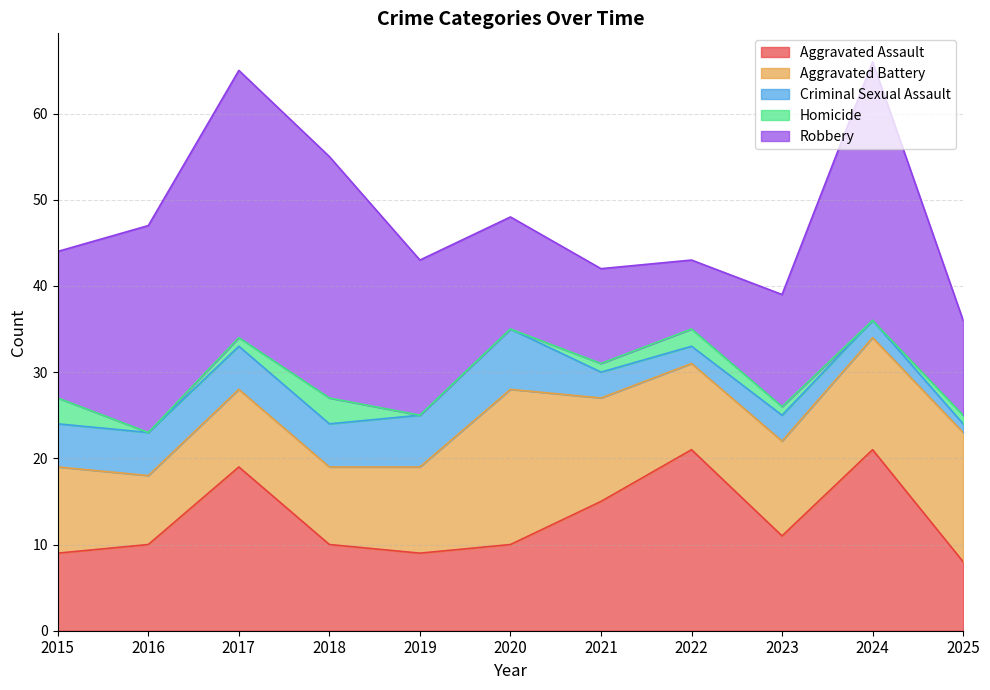

Reading left to right, transcribe all the data shown in this chart.

Aggravated Assault: 2015=9	2016=10	2017=19	2018=10	2019=9	2020=10	2021=15	2022=21	2023=11	2024=21	2025=8
Aggravated Battery: 2015=10	2016=8	2017=9	2018=9	2019=10	2020=18	2021=12	2022=10	2023=11	2024=13	2025=15
Criminal Sexual Assault: 2015=5	2016=5	2017=5	2018=5	2019=6	2020=7	2021=3	2022=2	2023=3	2024=2	2025=1
Homicide: 2015=3	2016=0	2017=1	2018=3	2019=0	2020=0	2021=1	2022=2	2023=1	2024=0	2025=1
Robbery: 2015=17	2016=24	2017=31	2018=28	2019=18	2020=13	2021=11	2022=8	2023=13	2024=30	2025=11